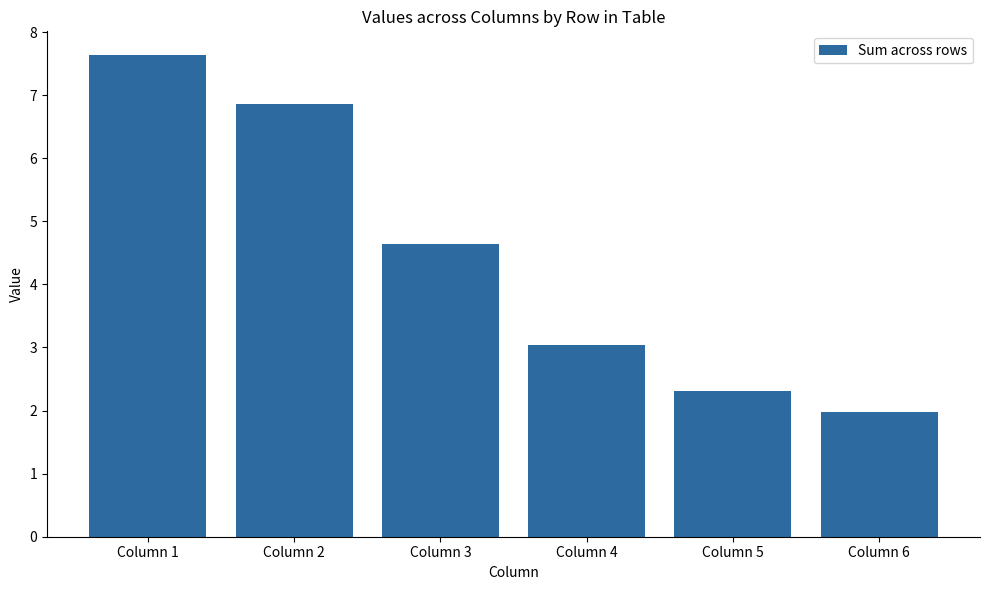

At which category does the chart reach its minimum across all series?

Column 6